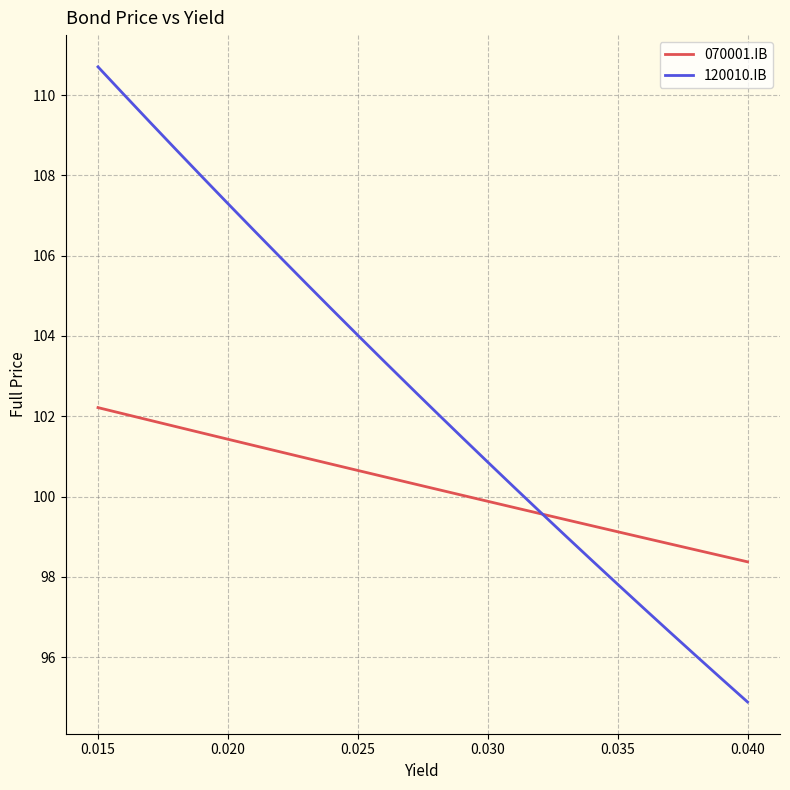

What is the lowest value of the 120010.IB series?

94.9